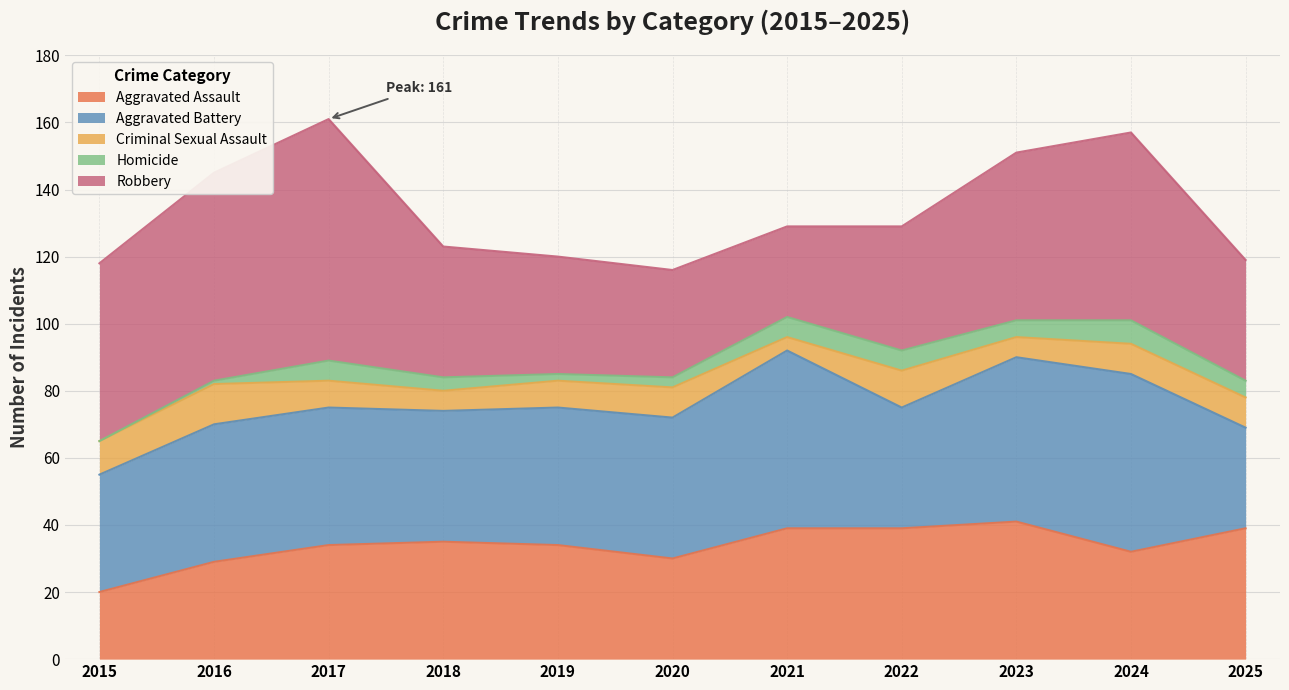

List the series in order of their peak value, highest first.

Robbery, Aggravated Battery, Aggravated Assault, Criminal Sexual Assault, Homicide